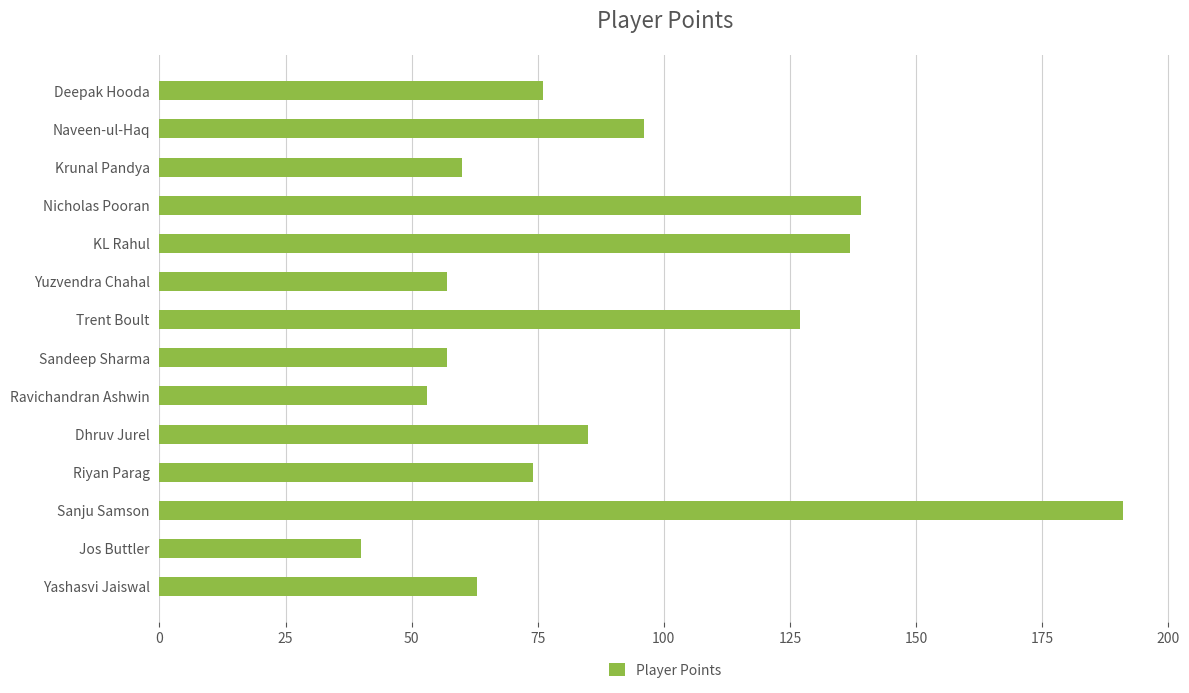

Does the chart contain any negative values?

No